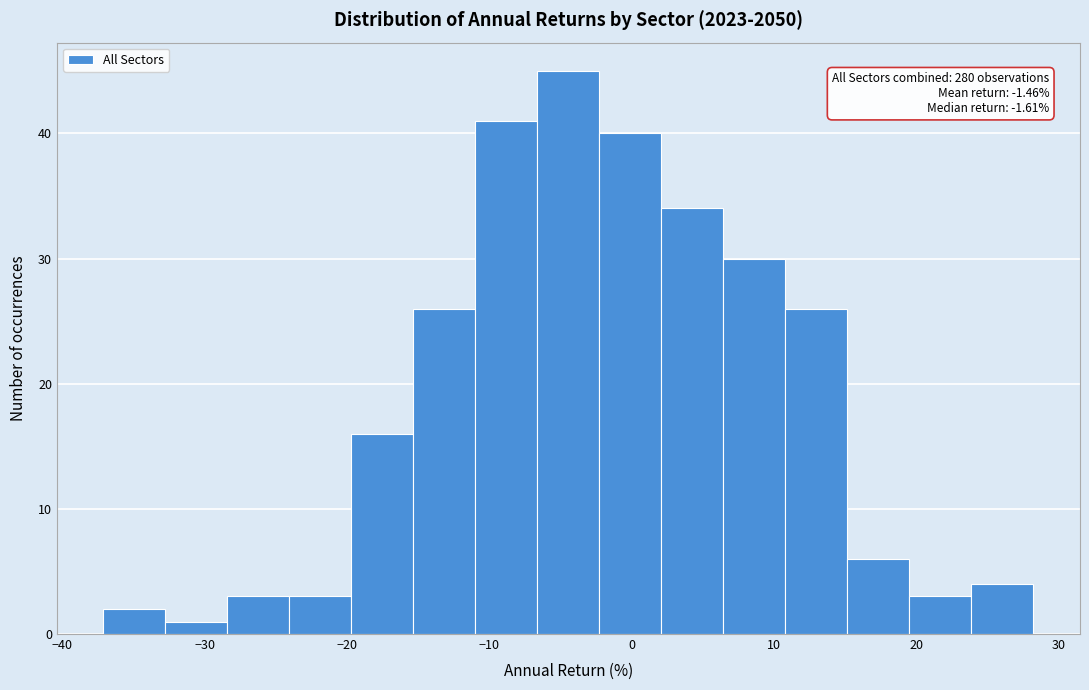

Which range on the x-axis has the tallest bar?

-7 to -2